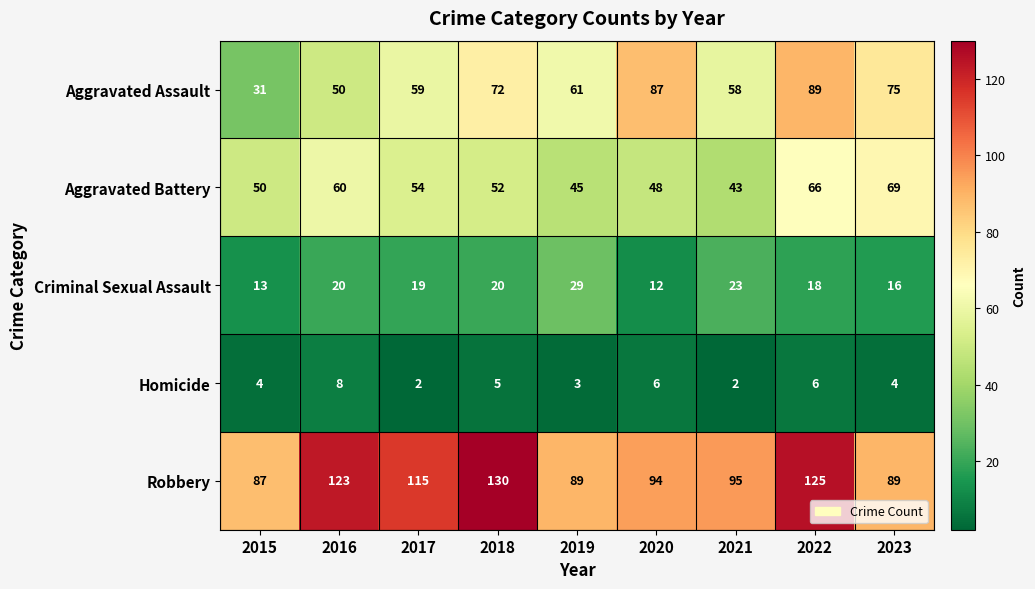

What value does the Criminal Sexual Assault series have at 2018, to the nearest 10?

20